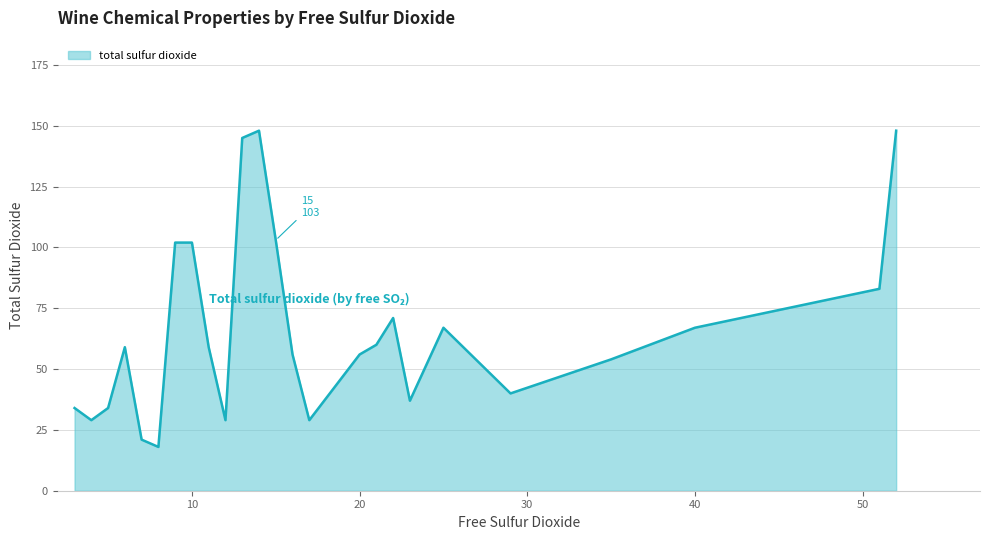

What is the difference between the maximum and minimum values?

130